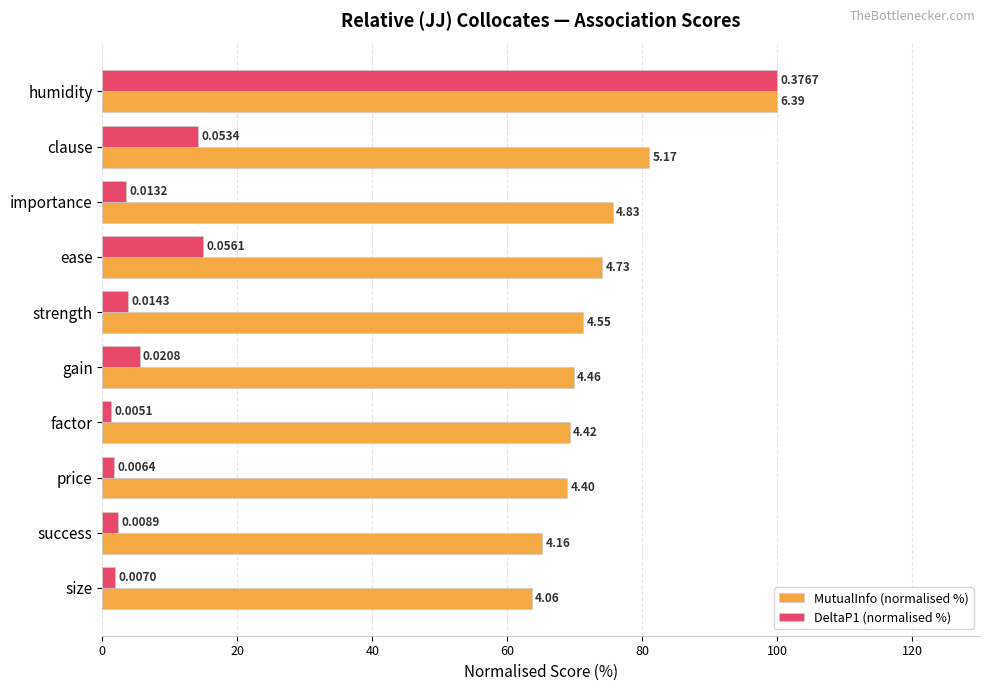

What are all the series names shown in the legend?

MutualInfo (normalised %), DeltaP1 (normalised %)